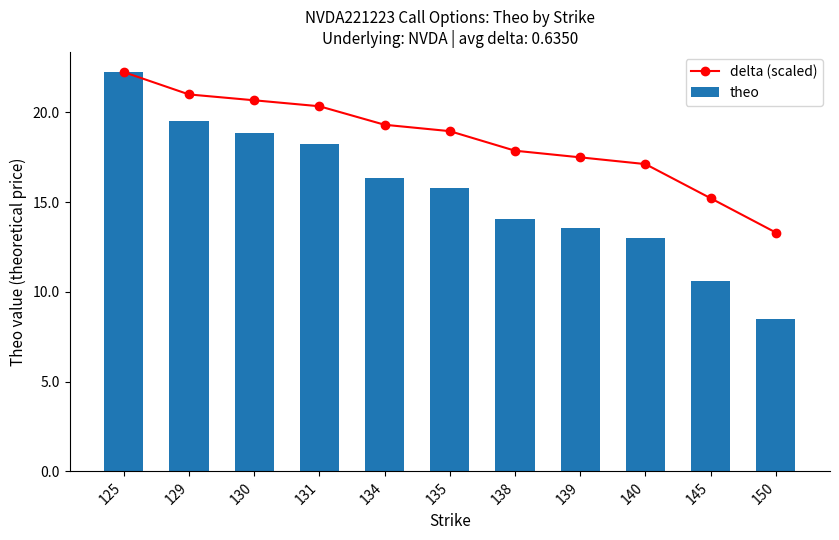

Rank the series at 131 from highest to lowest value.

delta (scaled), theo